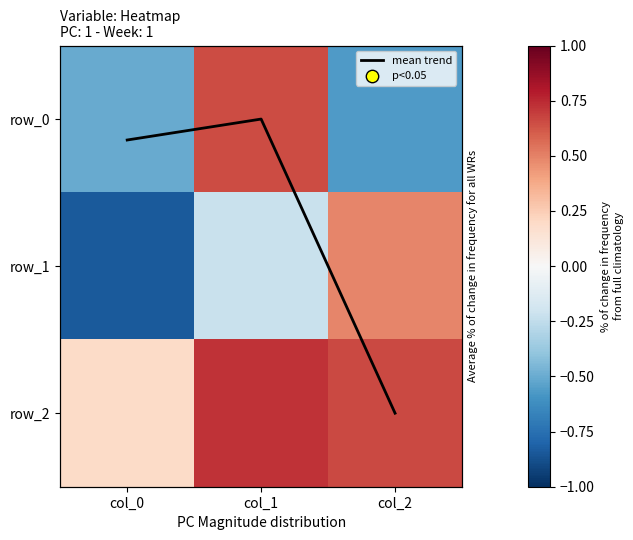

Reading left to right, transcribe all the data shown in this chart.

mean trend: 0.1	0.0	2.0
row_0: -0.5	0.7	-0.6
row_1: -0.8	-0.2	0.5
row_2: 0.2	0.7	0.7